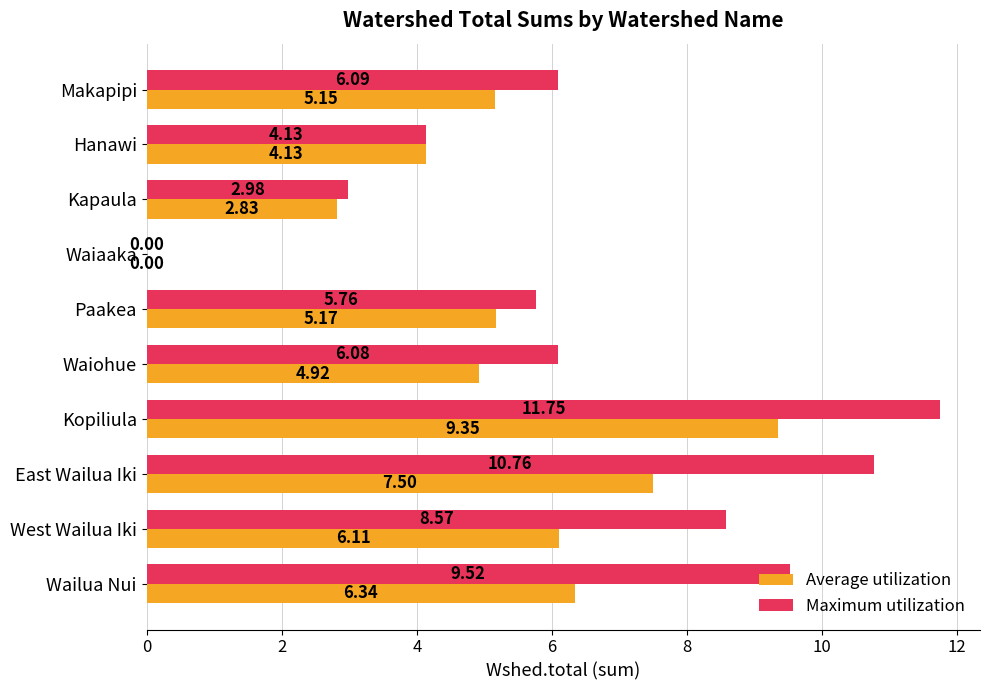

What is the total value across all series at Waiohue?

11.0